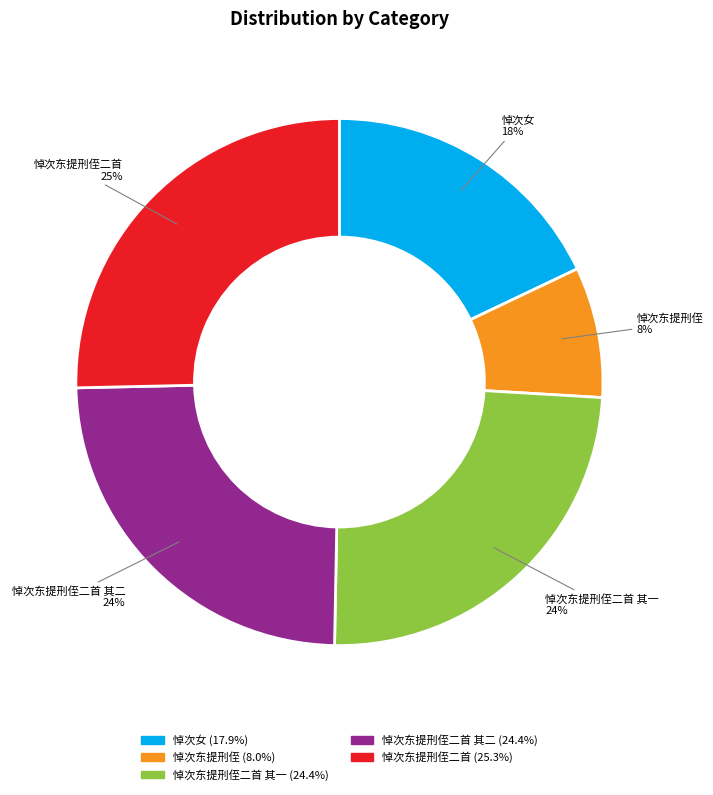

Combined, do 悼次女 (17.9%) and 悼次东提刑侄二首 其一 (24.4%) account for over 50%?

No